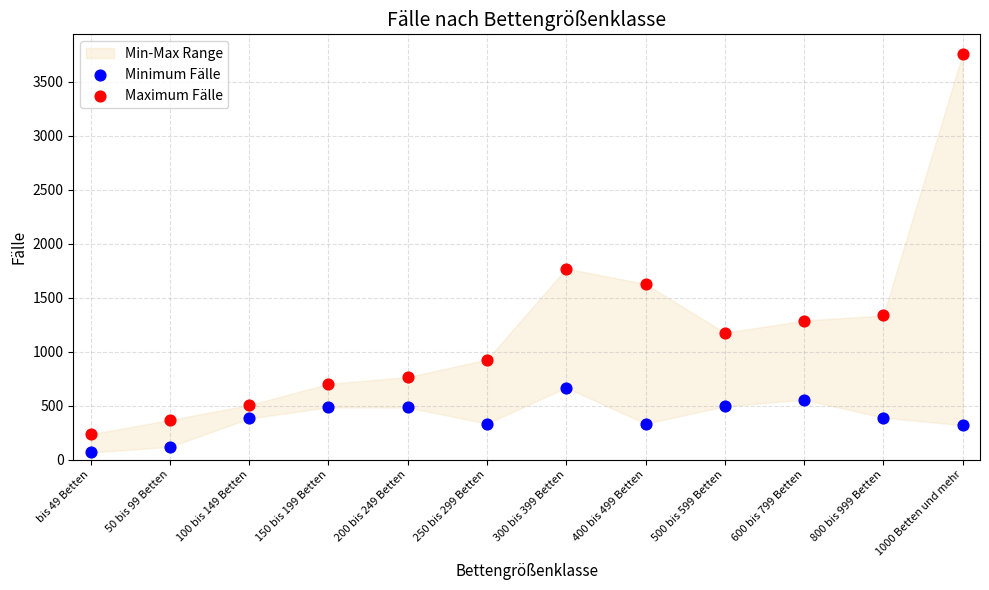

Across all data points, what is the range of Y values (max minus min)?

3689